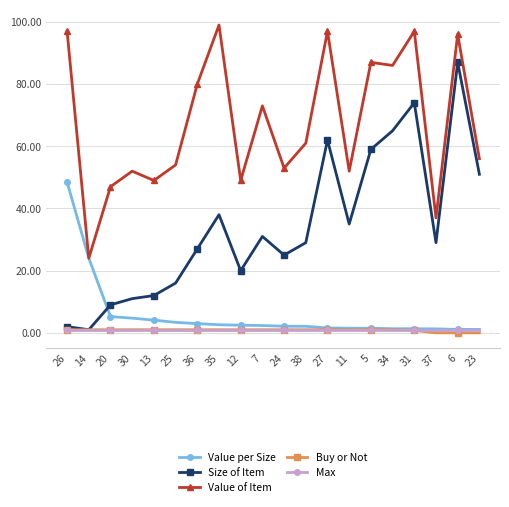

Where is the first local maximum for Value of Item?

30